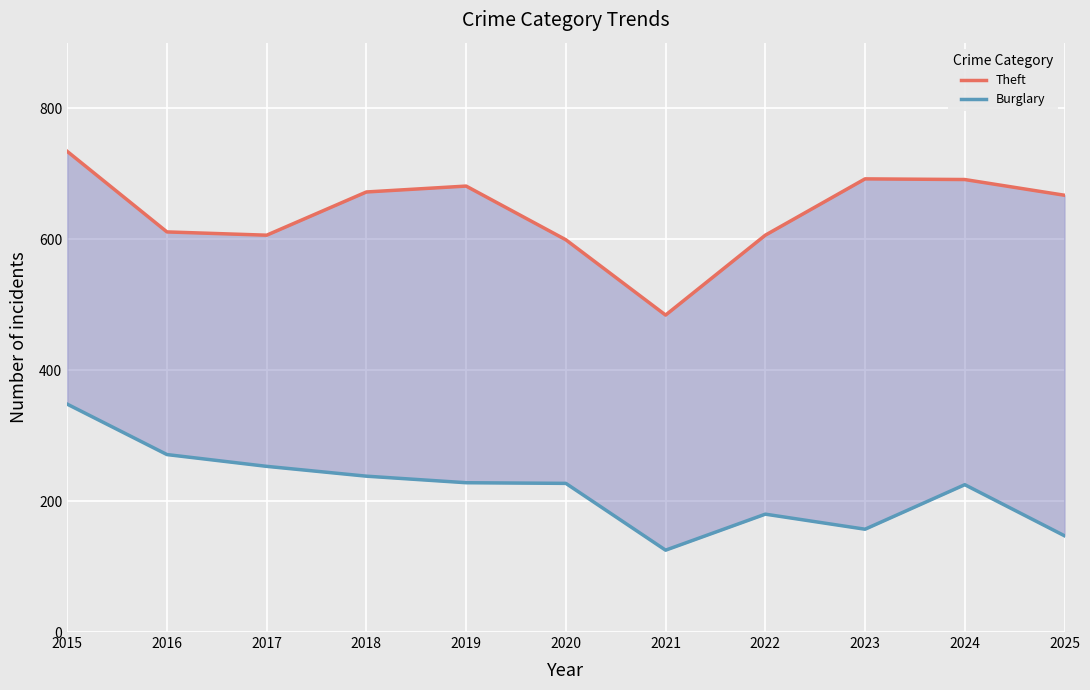

What is the sum of all Theft values?

7043